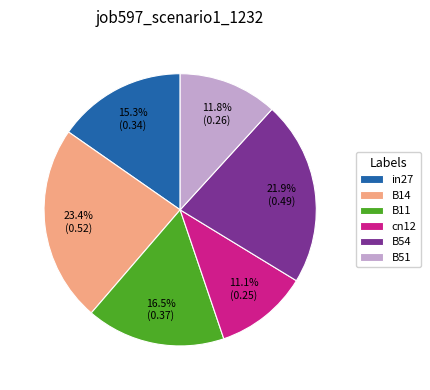

Combined, do B11 and B51 account for over 50%?

No